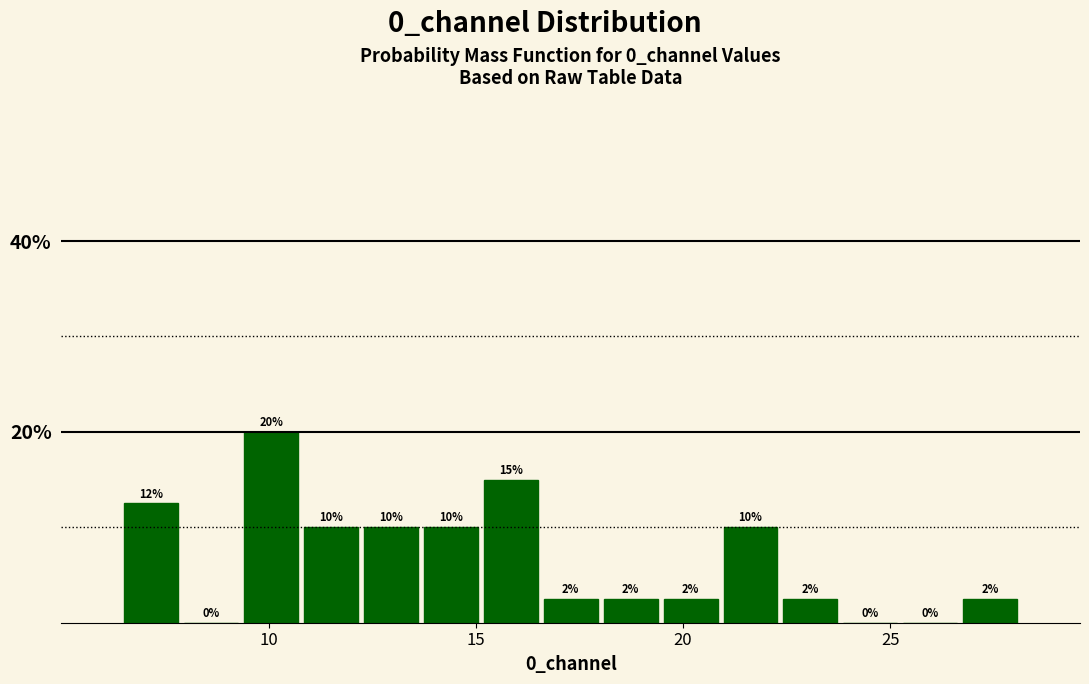

Read against the x-axis, roughly where is the centre of the tallest bar?

10.0